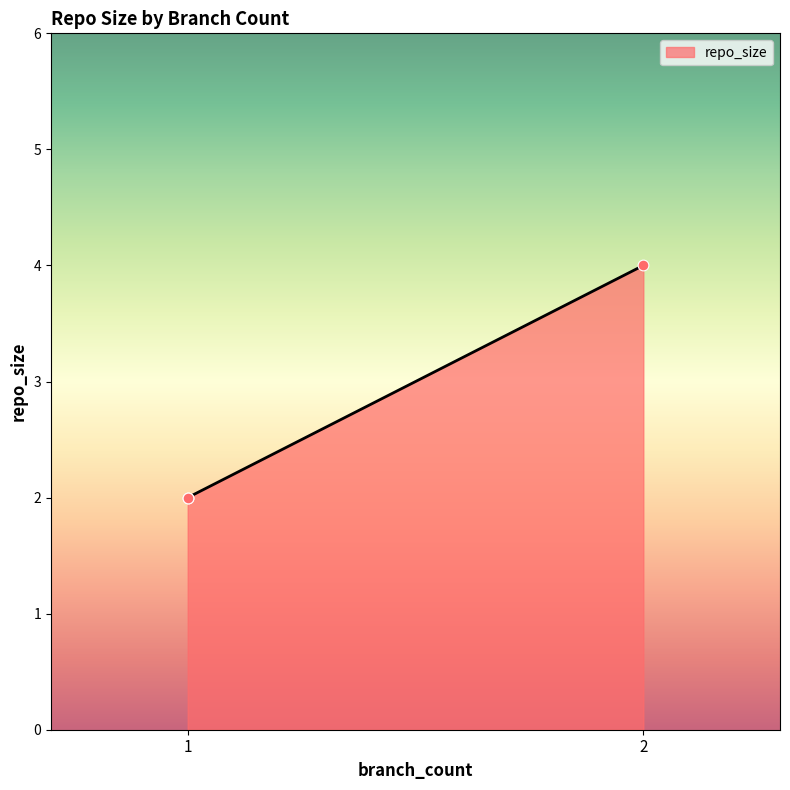

What is the change in value from 2 to 1?

-2